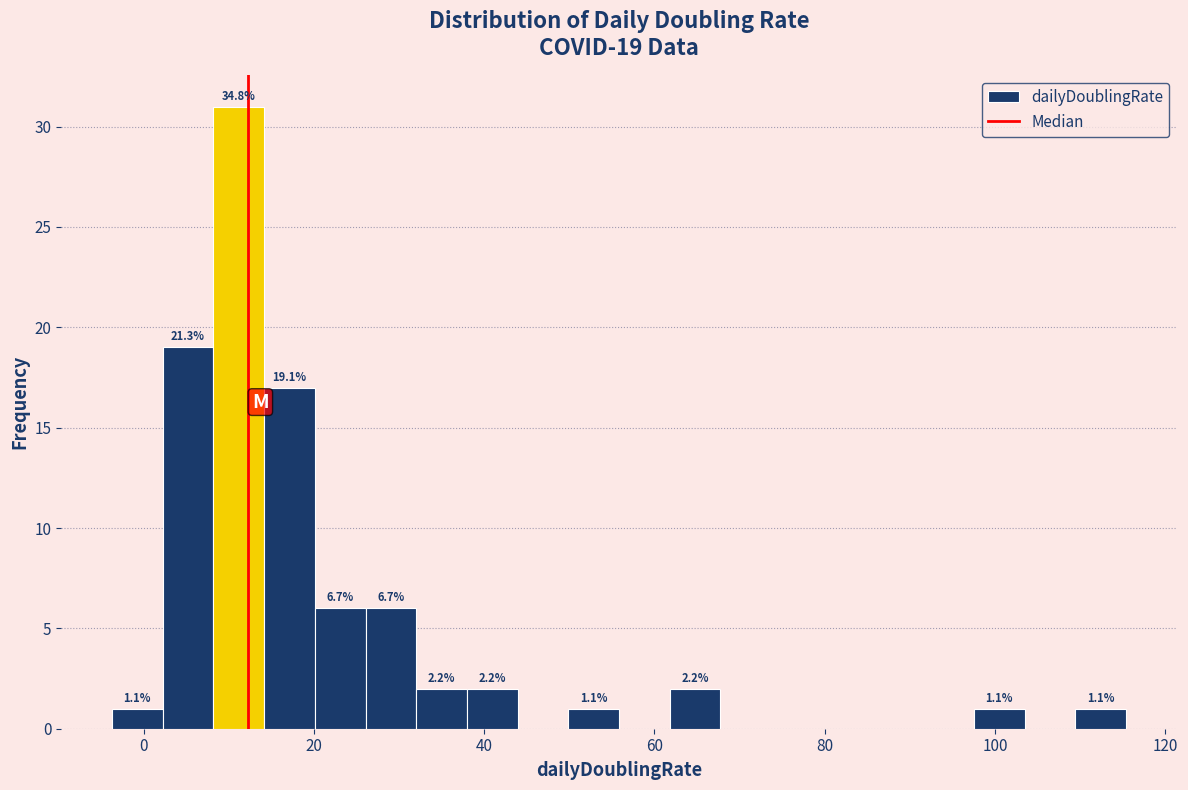

Around what value on the x-axis is the tallest bar? Give the approximate position of its centre, as read against the axis.

12